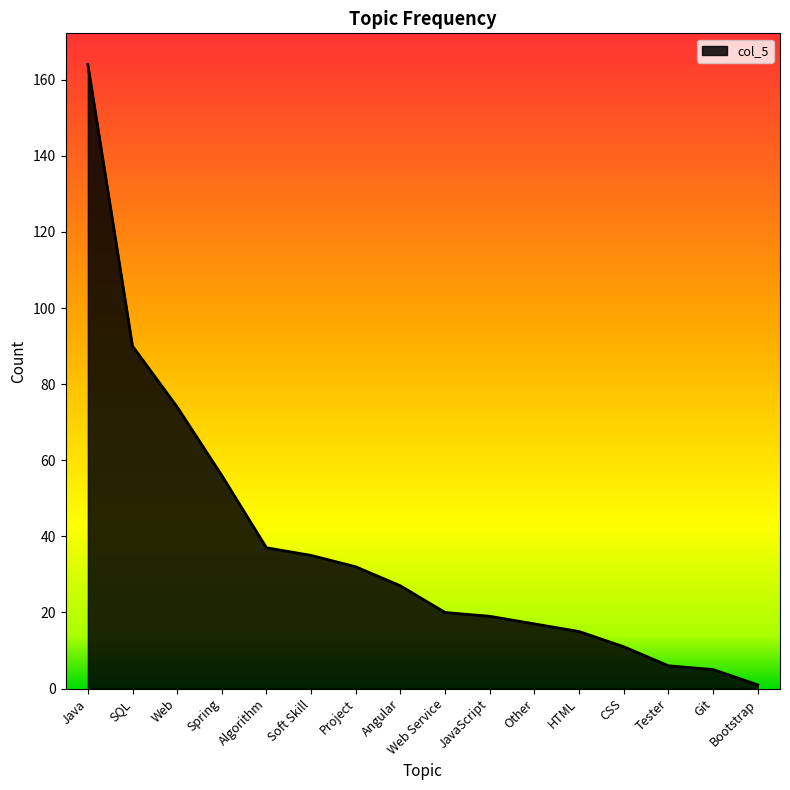

What position from the right is HTML?

5